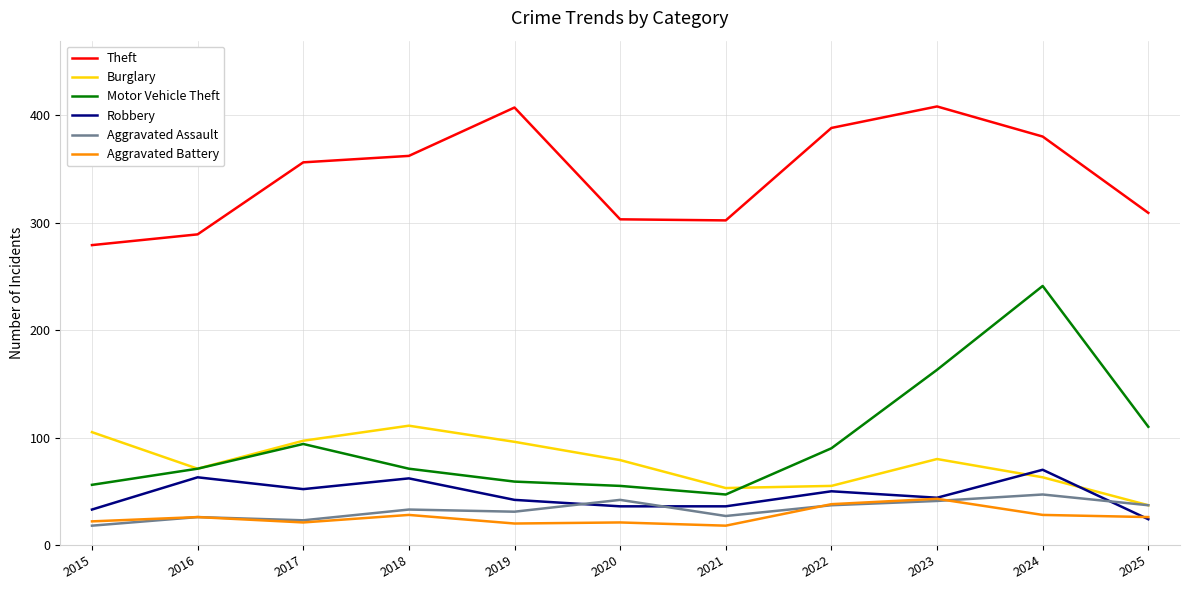

Is the value of Theft at 2020 greater than the value of Aggravated Battery at 2015?

Yes